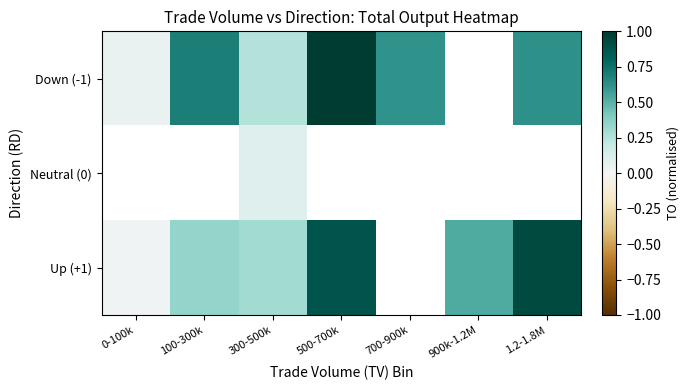

Which series has the largest range (max minus min)?

Down (-1)